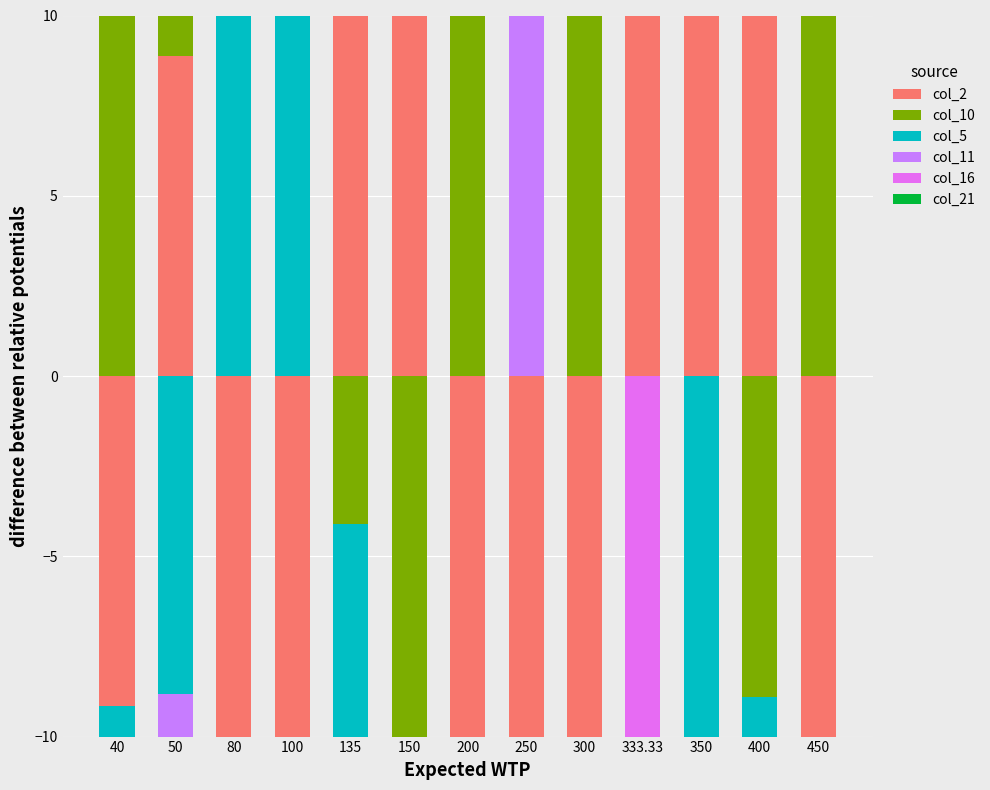

The value of col_2 at 400 is 75.6. True or false?

False